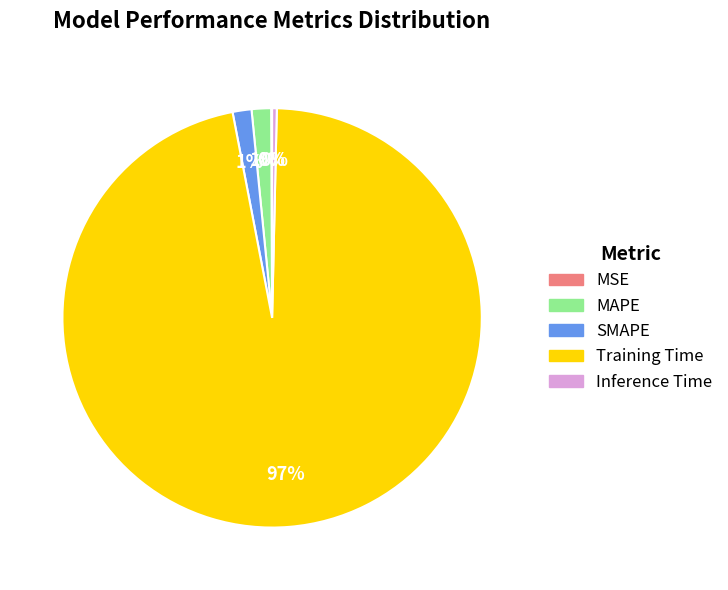

True or false: Inference Time accounts for 0% of the total.

True